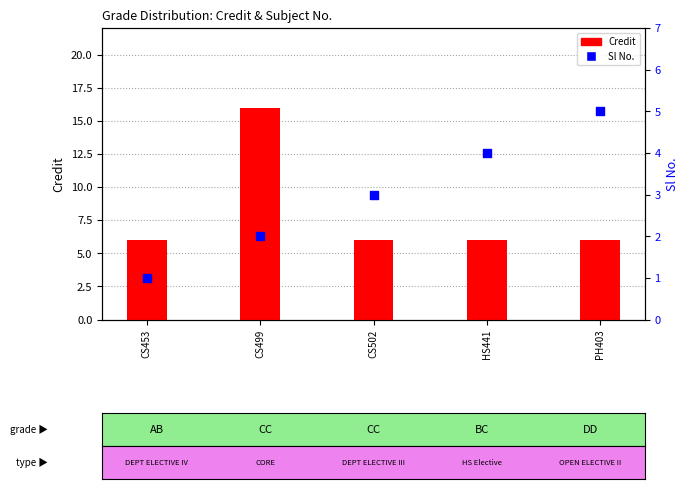

Which series has the largest Y range (max minus min)?

Credit